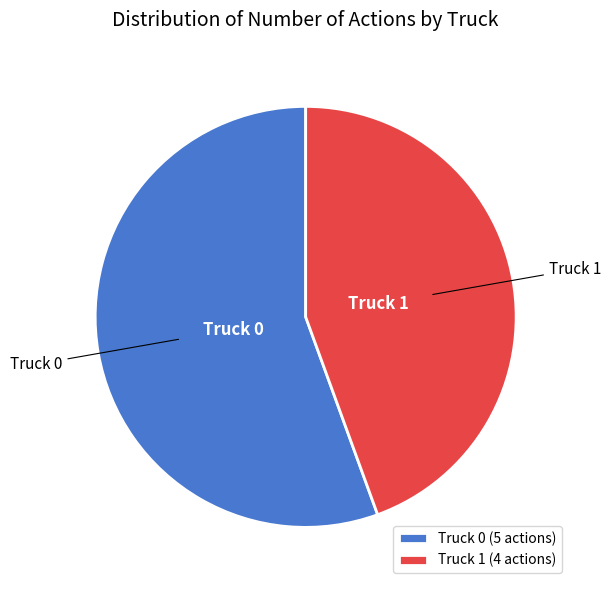

Rank the categories by value from highest to lowest.

Truck 0, Truck 1